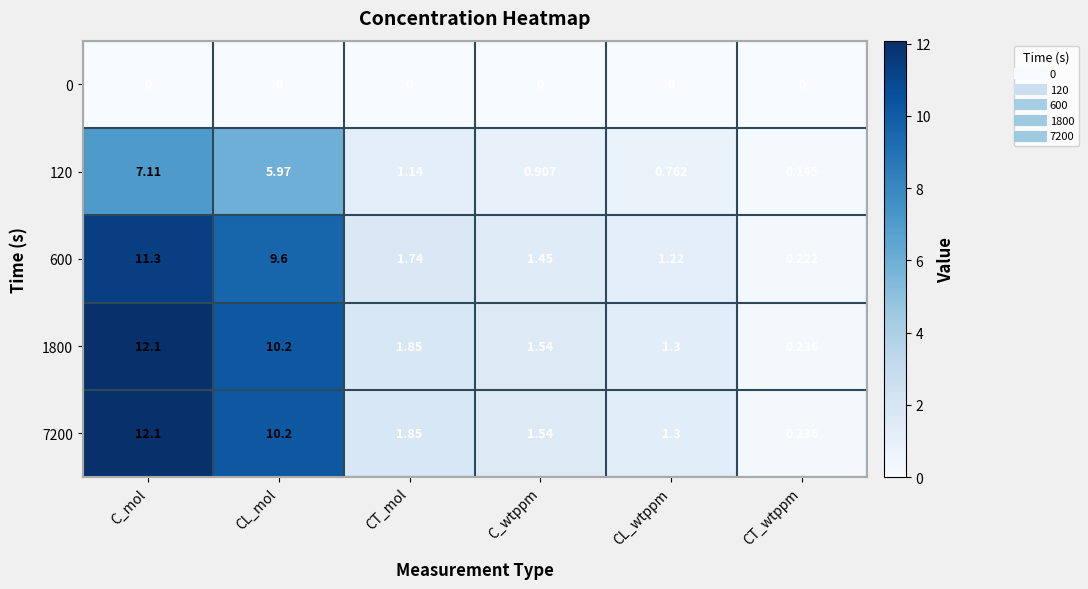

At which category is the sum across all series the highest?

C_mol